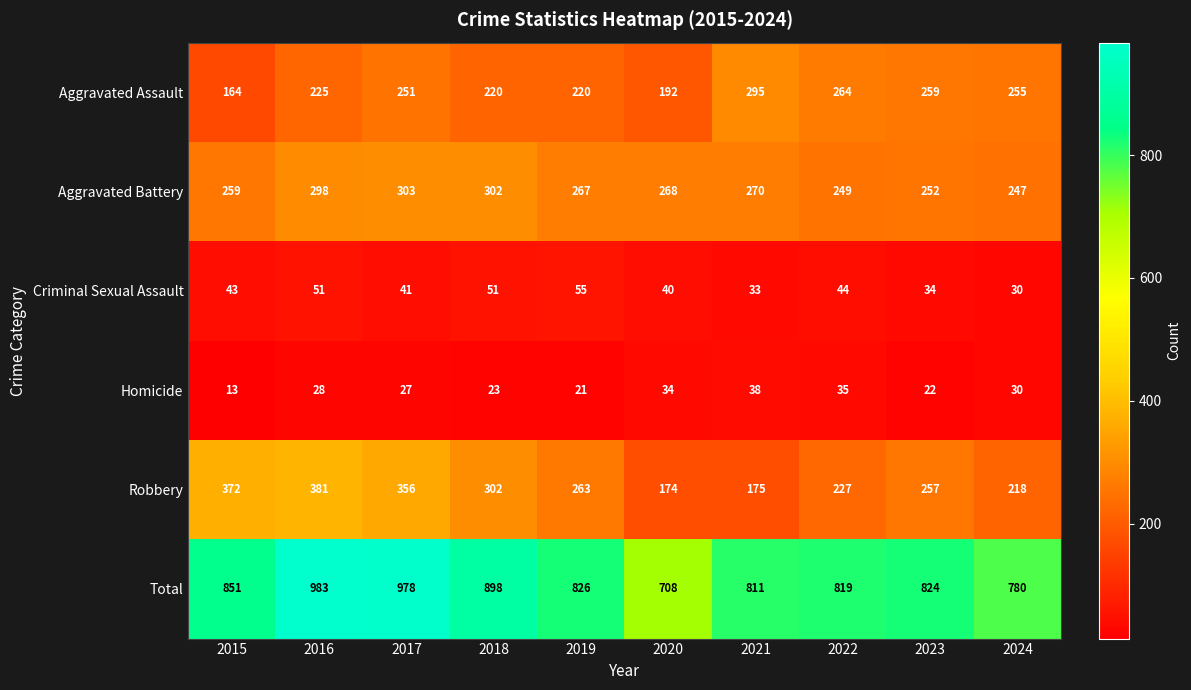

At which category is the sum across all series the highest?

2016